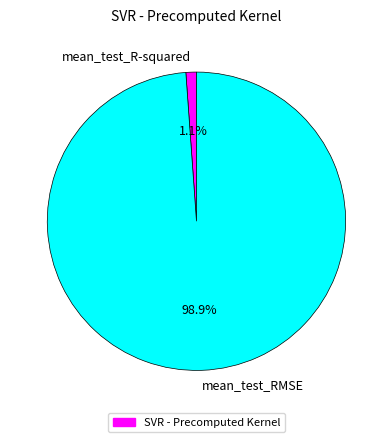

Which slice represents more than half of the pie?

mean_test_RMSE